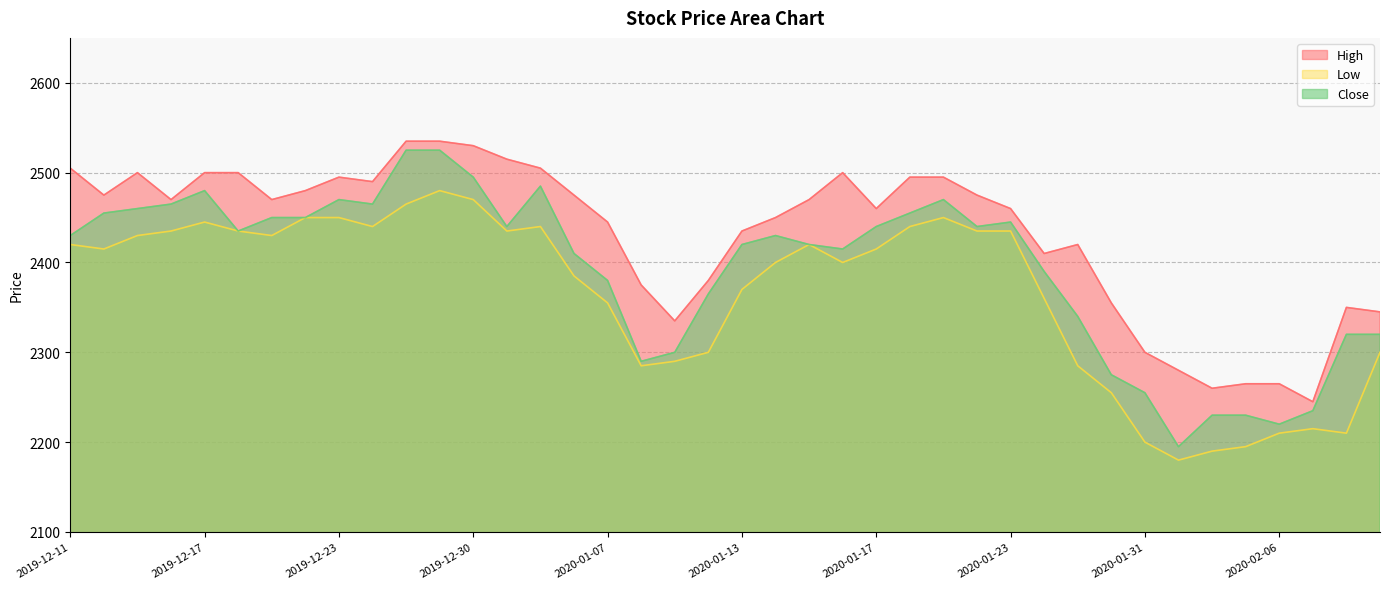

True or false: Close and High intersect in this chart.

False